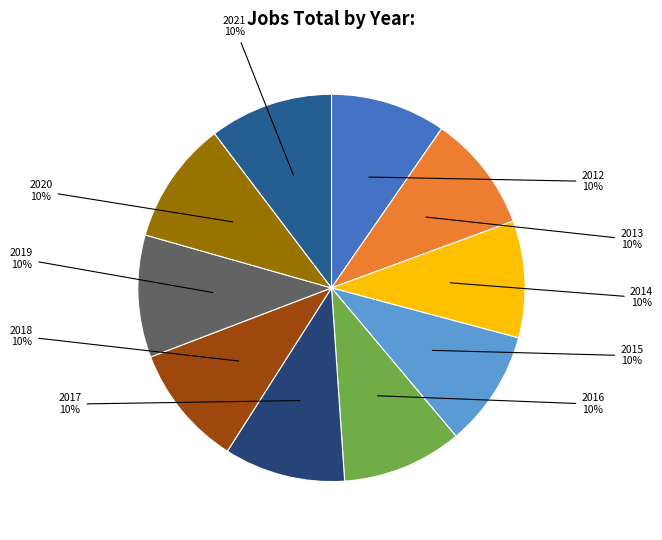

How many slices are in this pie chart?

10